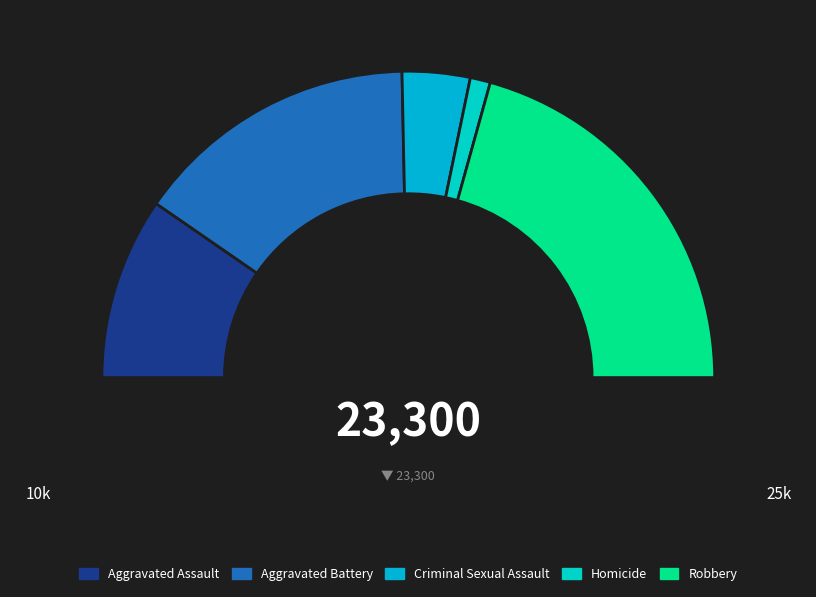

Which has a higher value, Aggravated Assault or Homicide?

Aggravated Assault